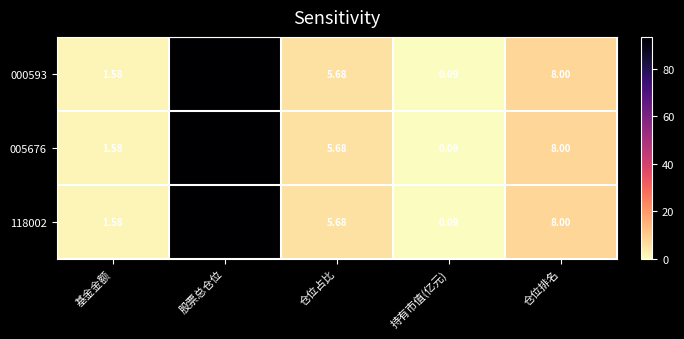

At which category does the chart reach its minimum across all series?

持有市值(亿元)